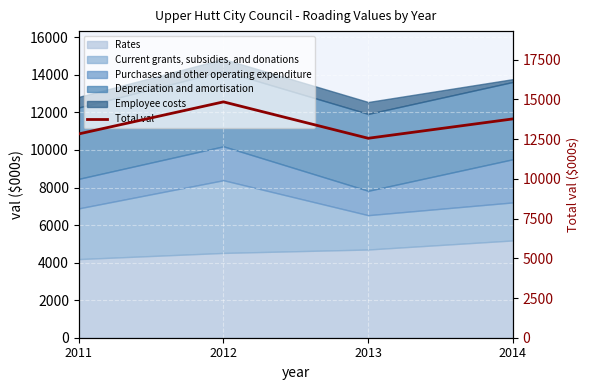

True or false: there are more than 2 points higher than both neighbors.

False